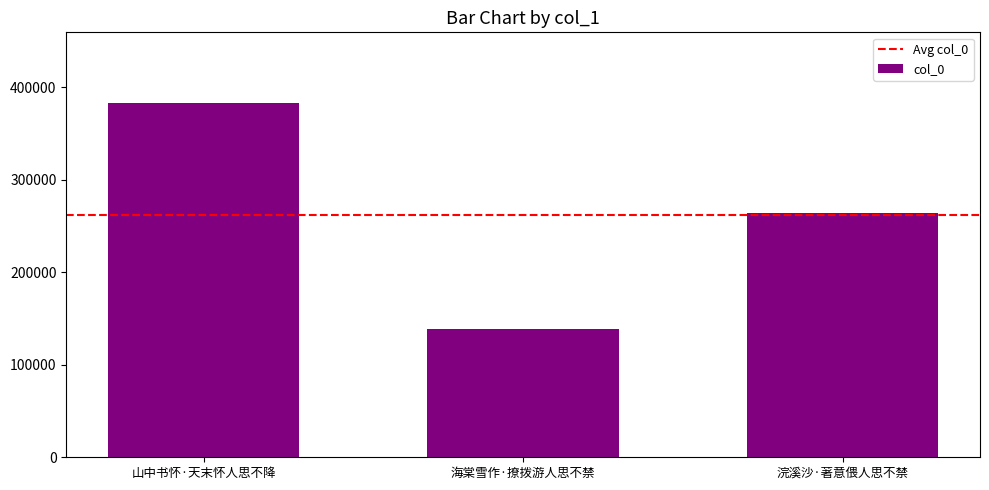

Are the bars grouped side by side (vs. stacked)?

No